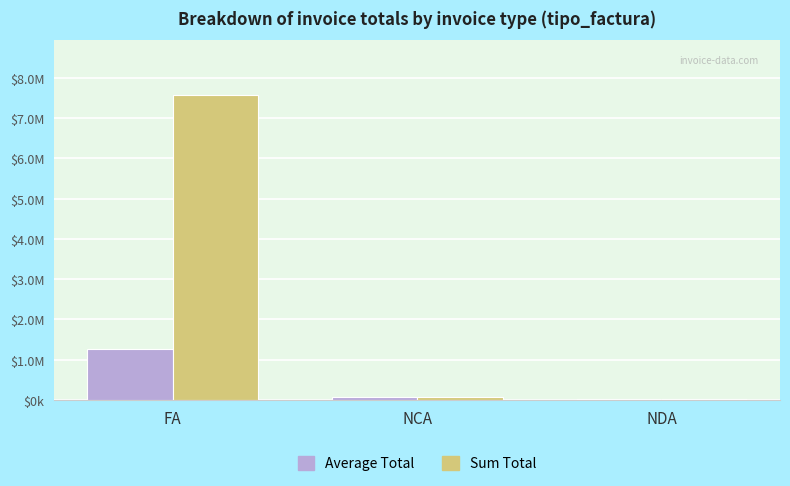

What position from the left is NCA?

2